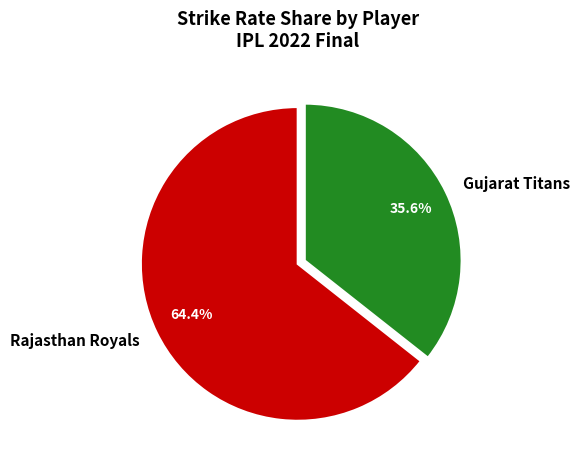

What percentage is NOT represented by Rajasthan Royals?

35.6%